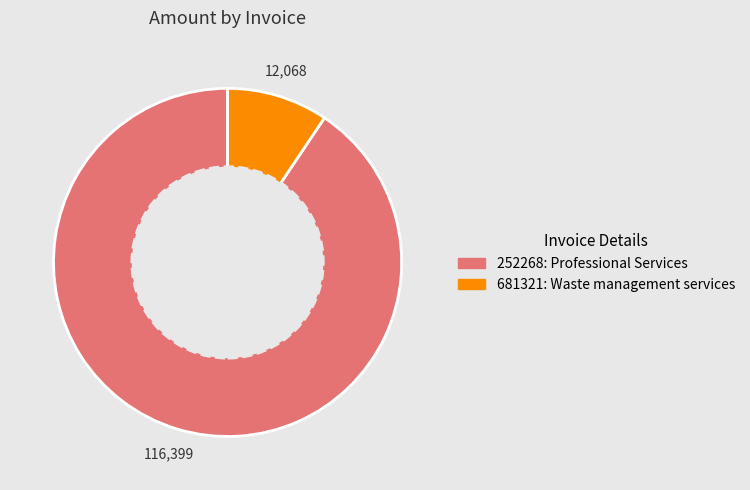

Rank the categories by value from highest to lowest.

252268, 681321